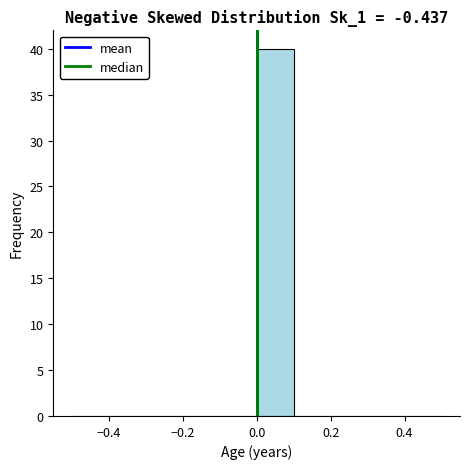

Reading left to right, list every bar in this chart as the range it spans on the x-axis followed by its height. The values are not printed on the chart, so give them approximately, as read against the axis.

-0.5 to -0.4: 0
-0.4 to -0.3: 0
-0.3 to -0.2: 0
-0.2 to -0.1: 0
-0.1 to 0.0: 0
0.0 to 0.1: 40
0.1 to 0.2: 0
0.2 to 0.3: 0
0.3 to 0.4: 0
0.4 to 0.5: 0